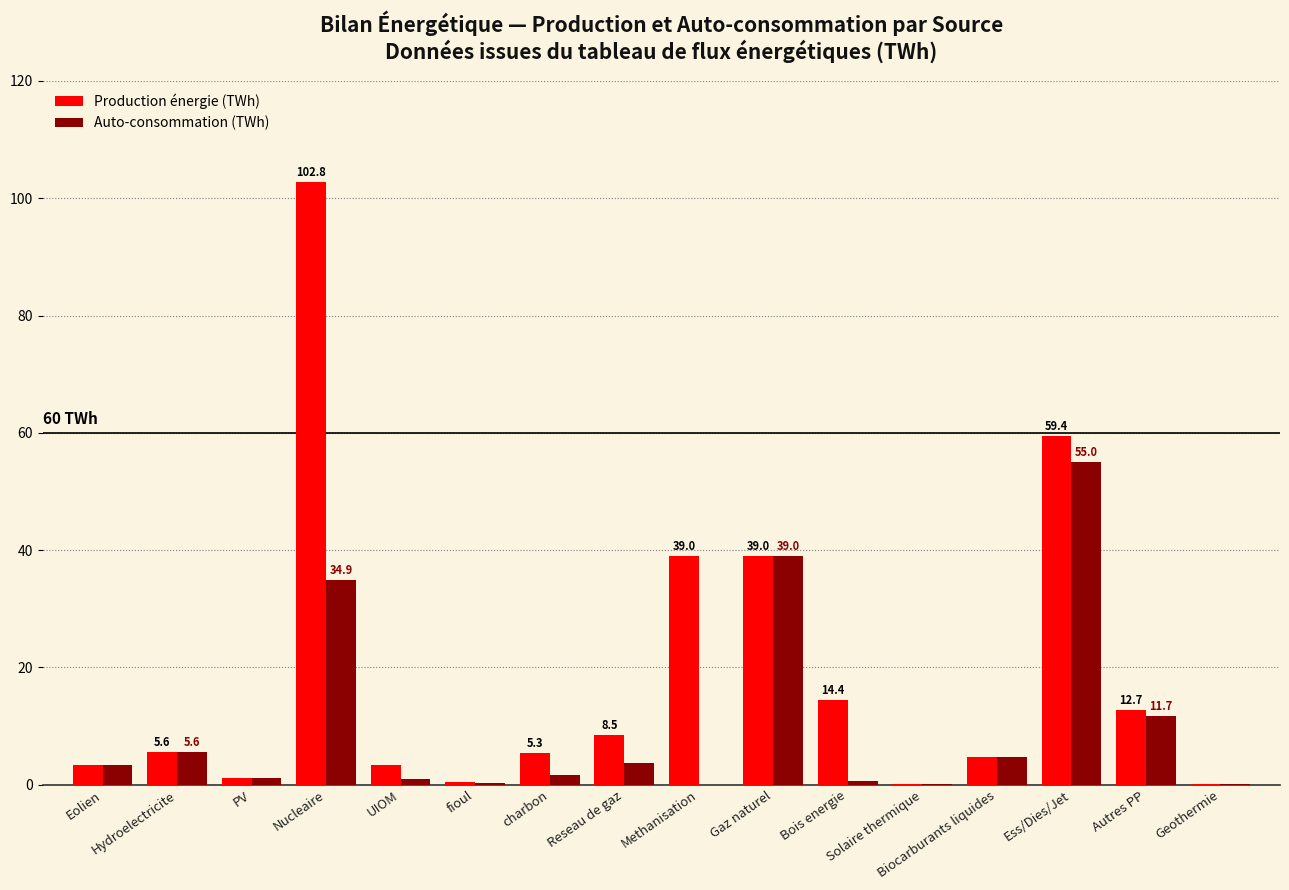

The value of Auto-consommation (TWh) at Bois energie is 0.6. True or false?

True